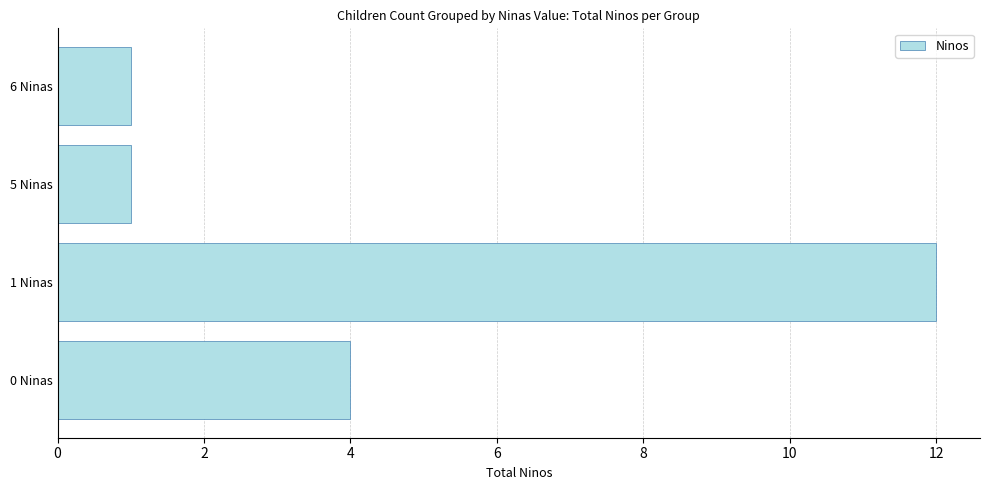

Between 1 Ninas and 5 Ninas, which is larger?

1 Ninas